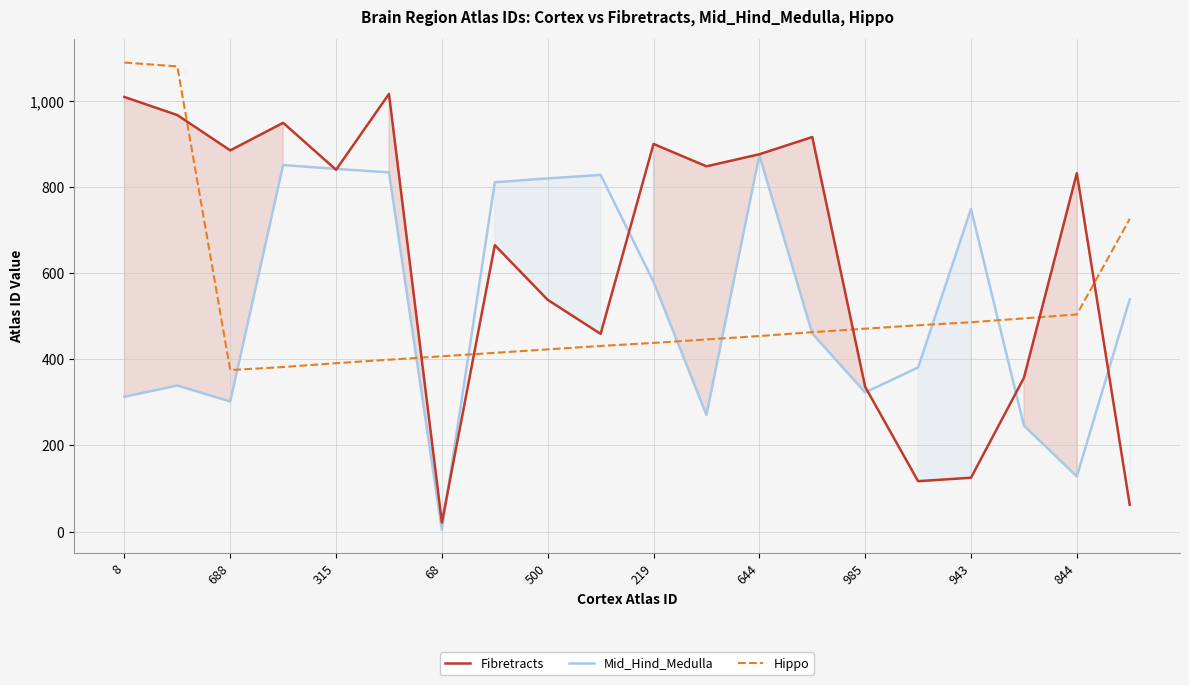

Is it true that Mid_Hind_Medulla equals 94 at 985?

False